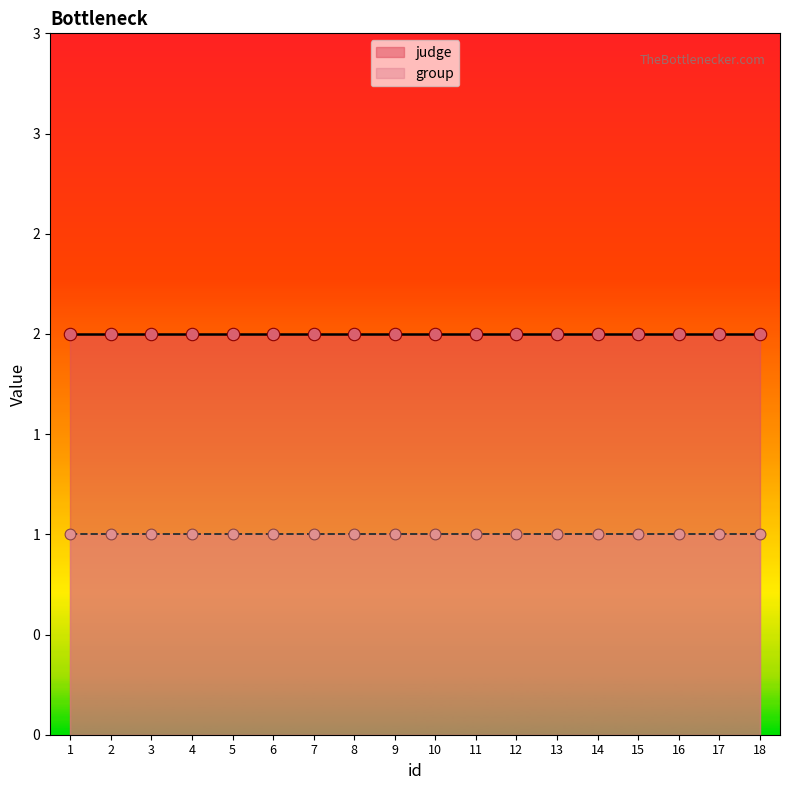

Is the value of group at 5 greater than the value of judge at 6?

No